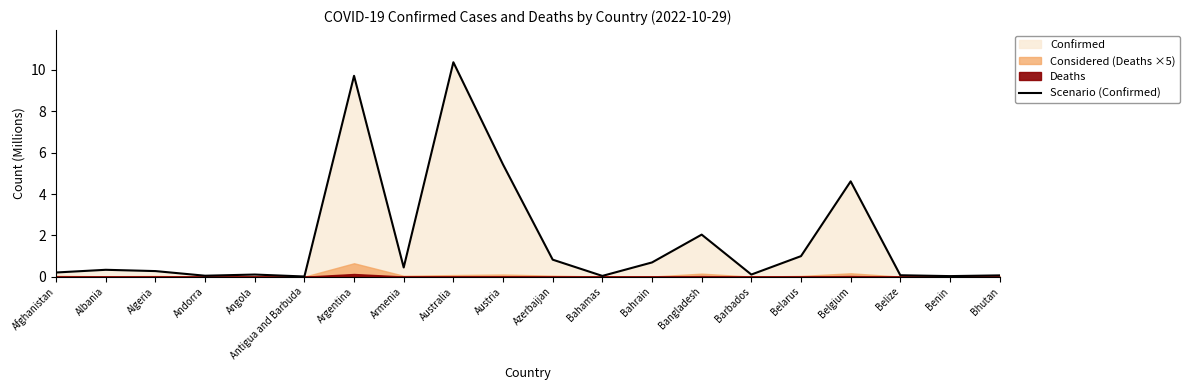

Does the chart have visible grid lines?

No